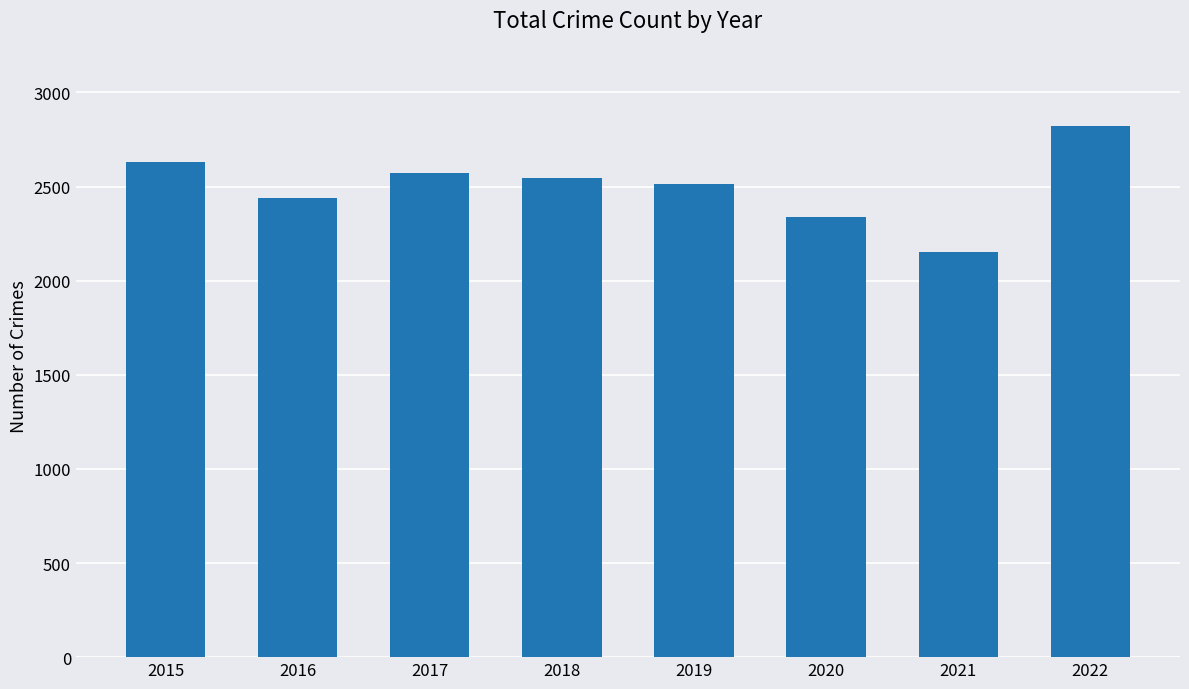

Is it true that the value at 2015 is 688?

False